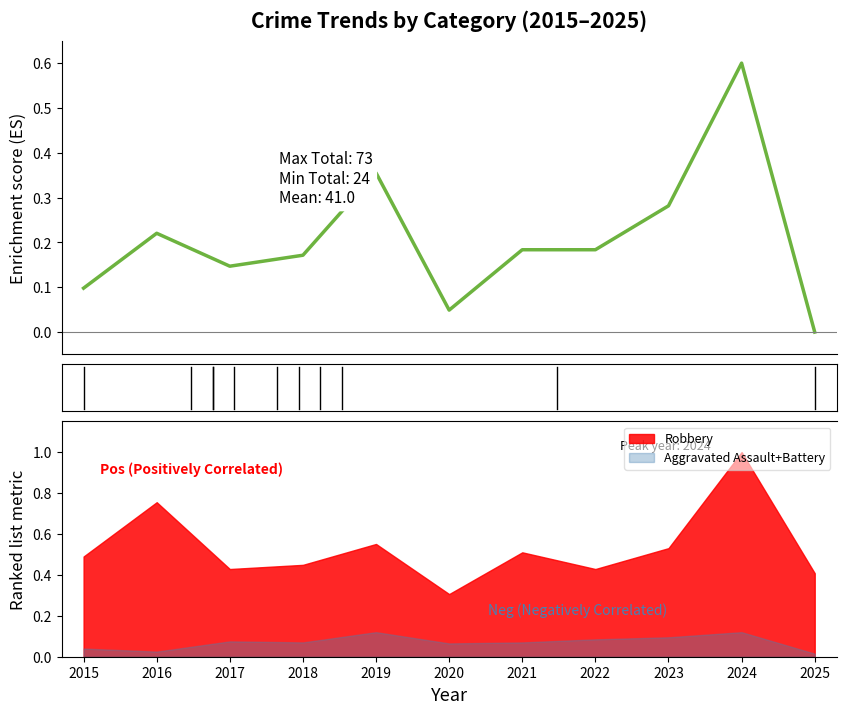

Between 2025 and 2015, which is larger?

2015